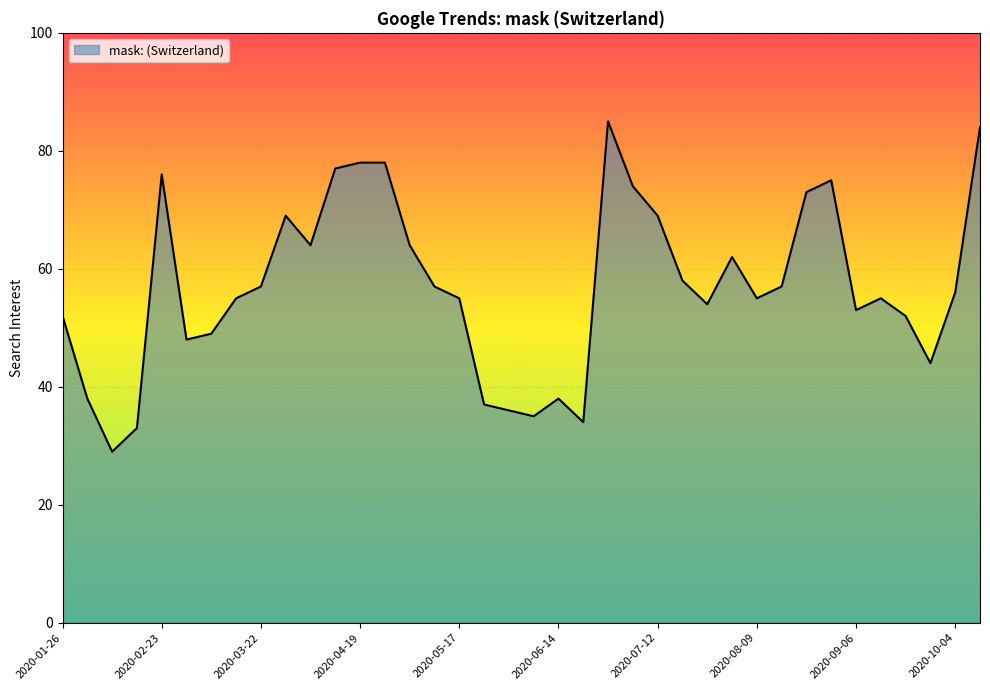

What is the minimum value shown in the chart?

29